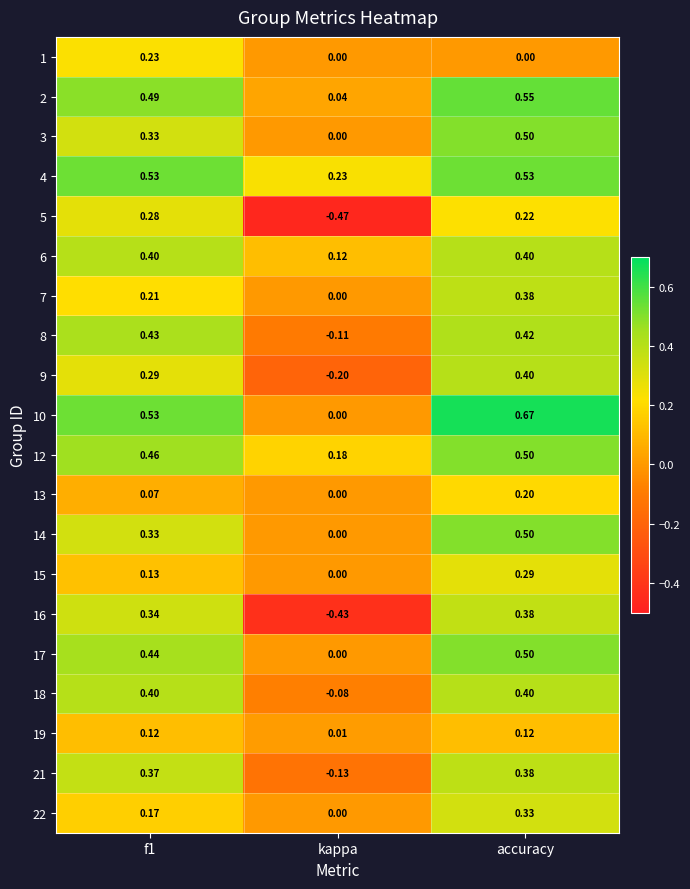

How many series are shown in this chart?

20